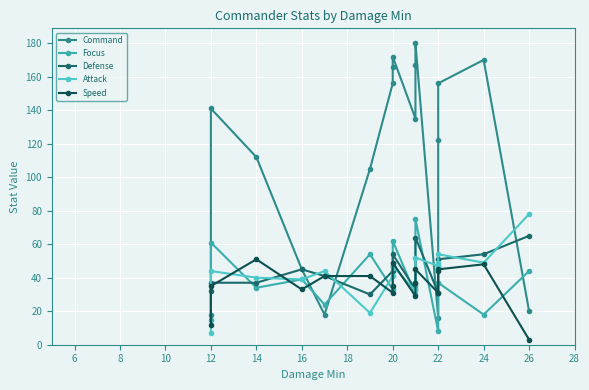

True or false: Speed has more than 0 points higher than both neighbors.

True